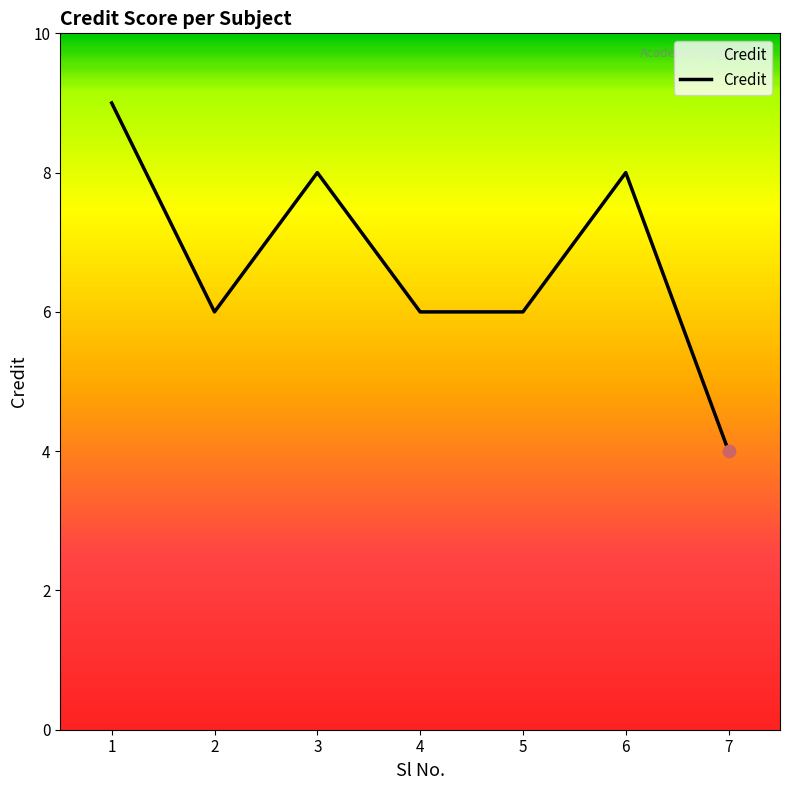

What is the ratio of the value at 3 to the value at 4?

1.3